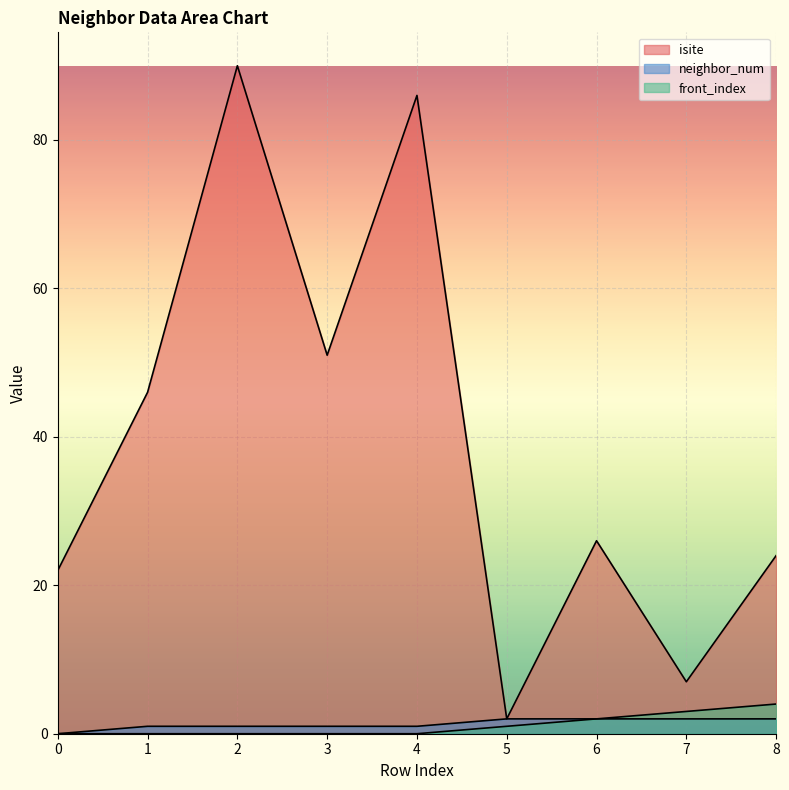

Rank the series by their maximum value, from highest to lowest.

isite, front_index, neighbor_num